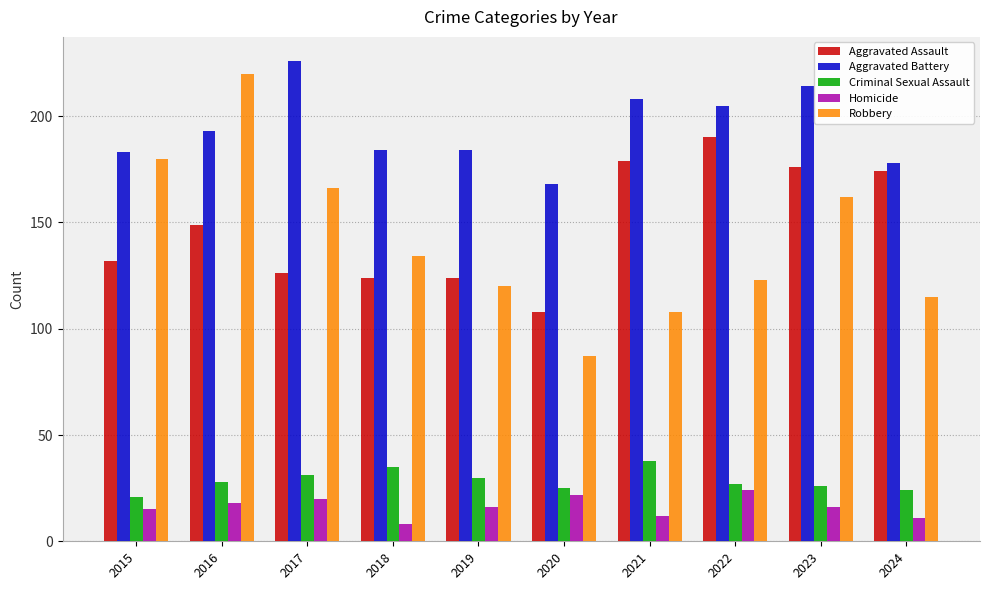

Reading right to left, what are all the values shown in this chart?

Aggravated Assault: 174	176	190	179	108	124	124	126	149	132
Aggravated Battery: 178	214	205	208	168	184	184	226	193	183
Criminal Sexual Assault: 24	26	27	38	25	30	35	31	28	21
Homicide: 11	16	24	12	22	16	8	20	18	15
Robbery: 115	162	123	108	87	120	134	166	220	180